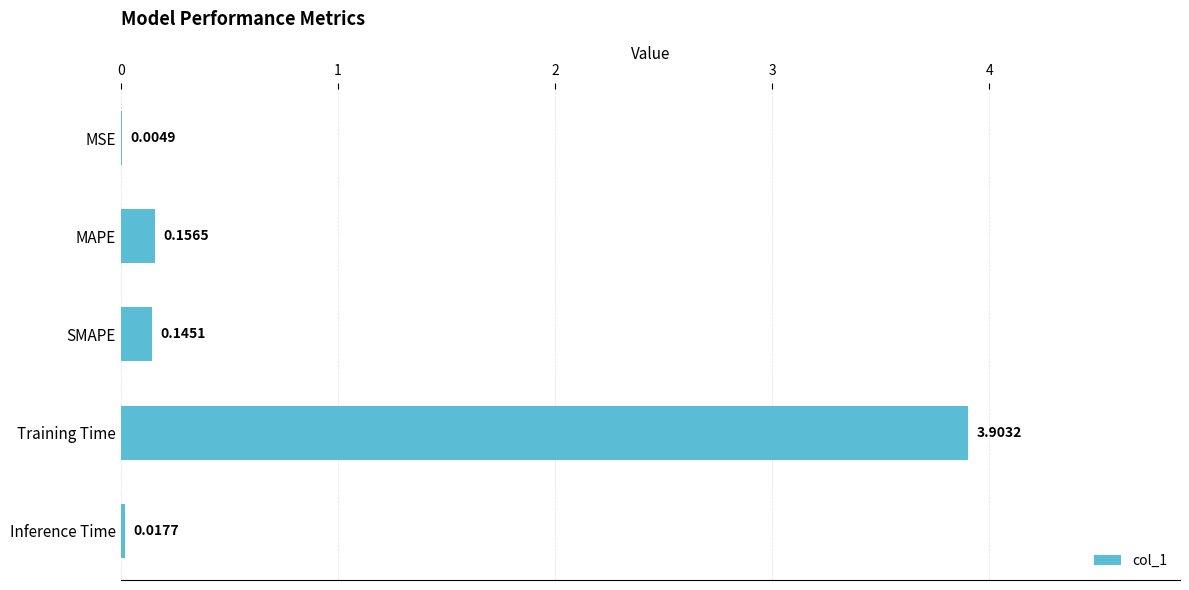

What is the change in value from MSE to MAPE?

+0.2